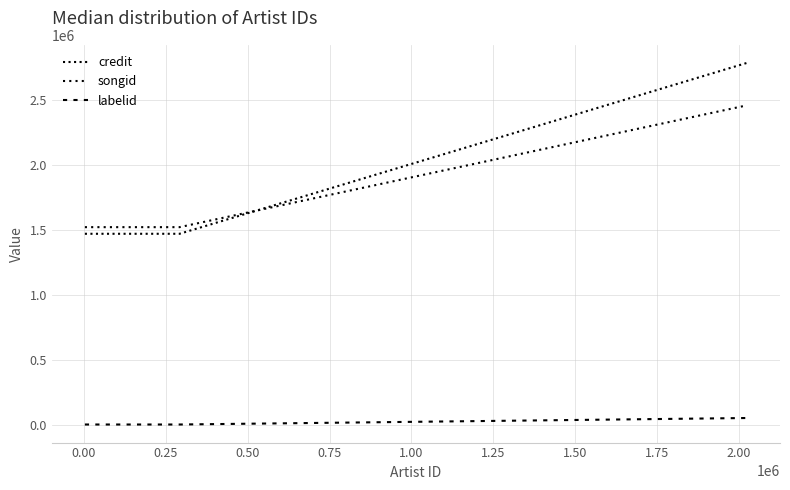

Count the number of categories in the chart.

6